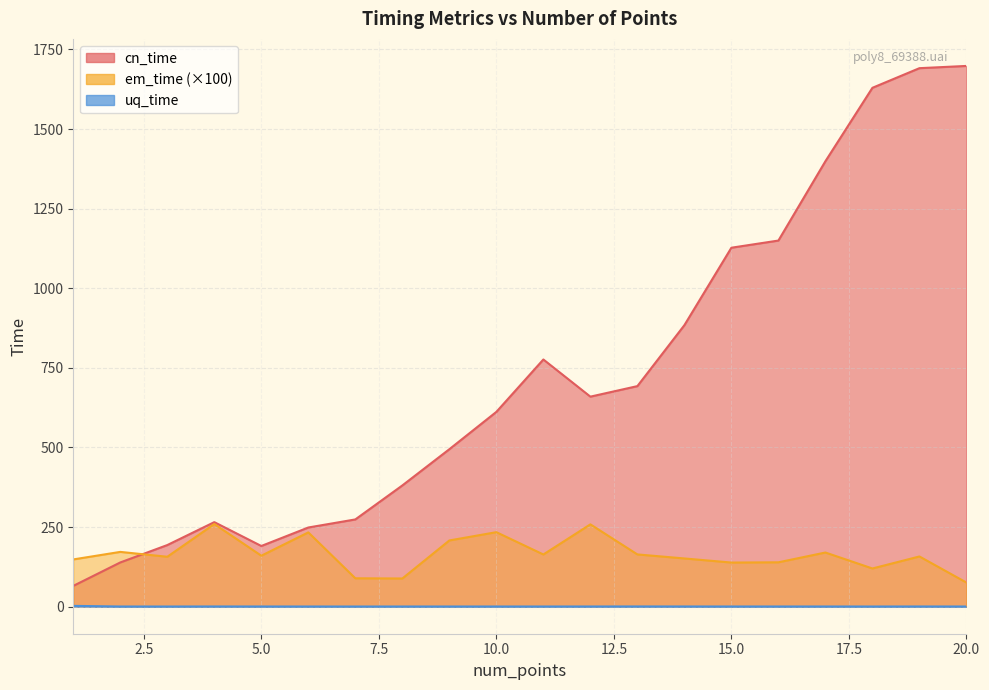

Where is the first local minimum for uq_time?

3